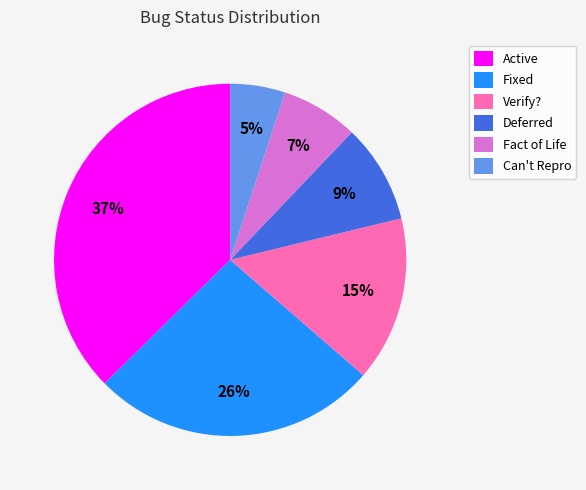

Which category has the smallest portion of the pie?

Can't Repro